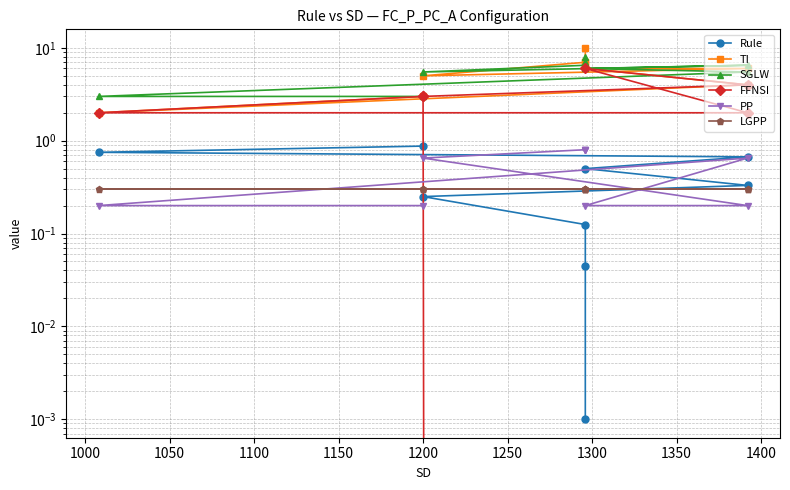

Does the chart have visible grid lines?

Yes